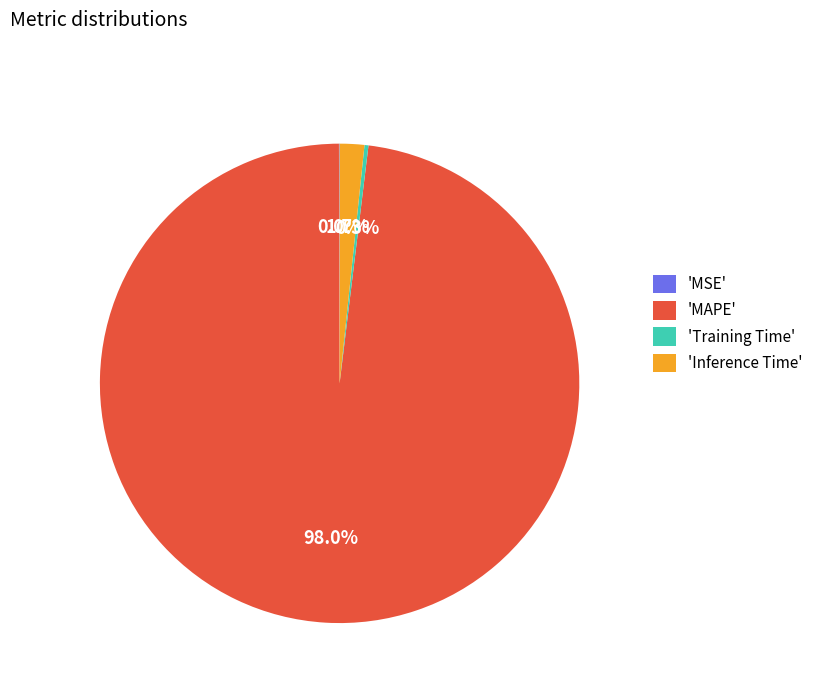

Is 'MAPE' the majority of the pie?

Yes